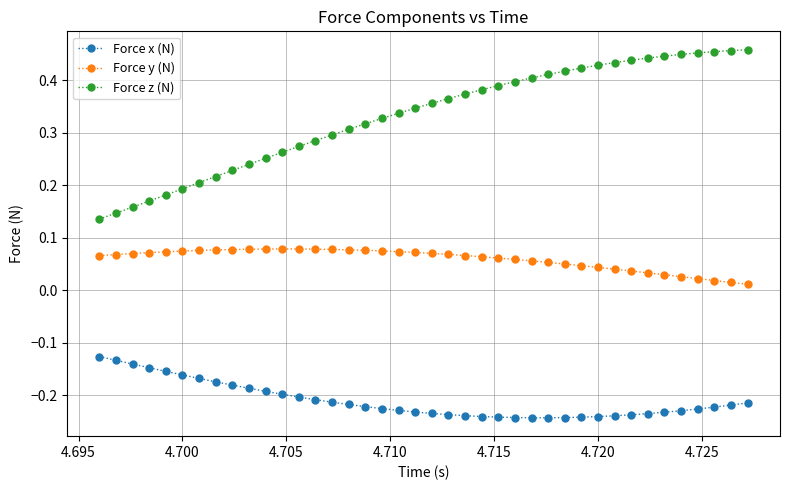

Count the Force y (N) values in the range 0 to 1.

40